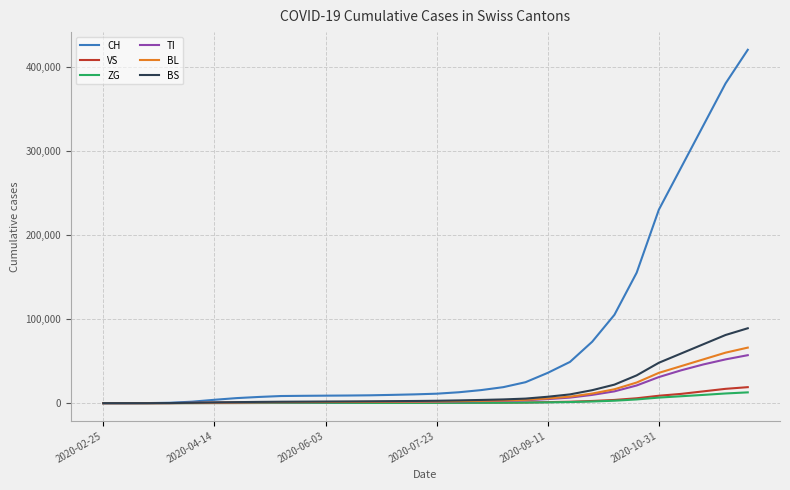

Which series has the largest total across all categories?

CH